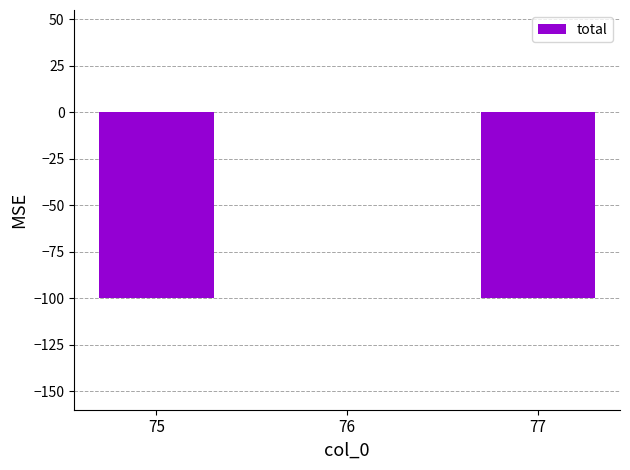

Reading right to left, list all the values displayed in this chart.

77=-100	76=0	75=-100